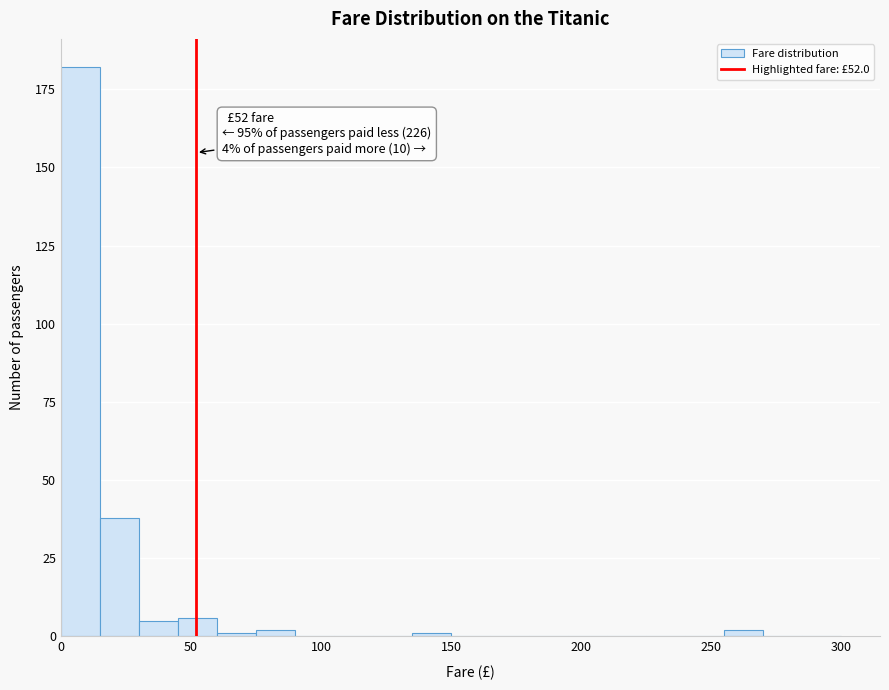

Around what value on the x-axis is the tallest bar? Give the approximate position of its centre, as read against the axis.

10